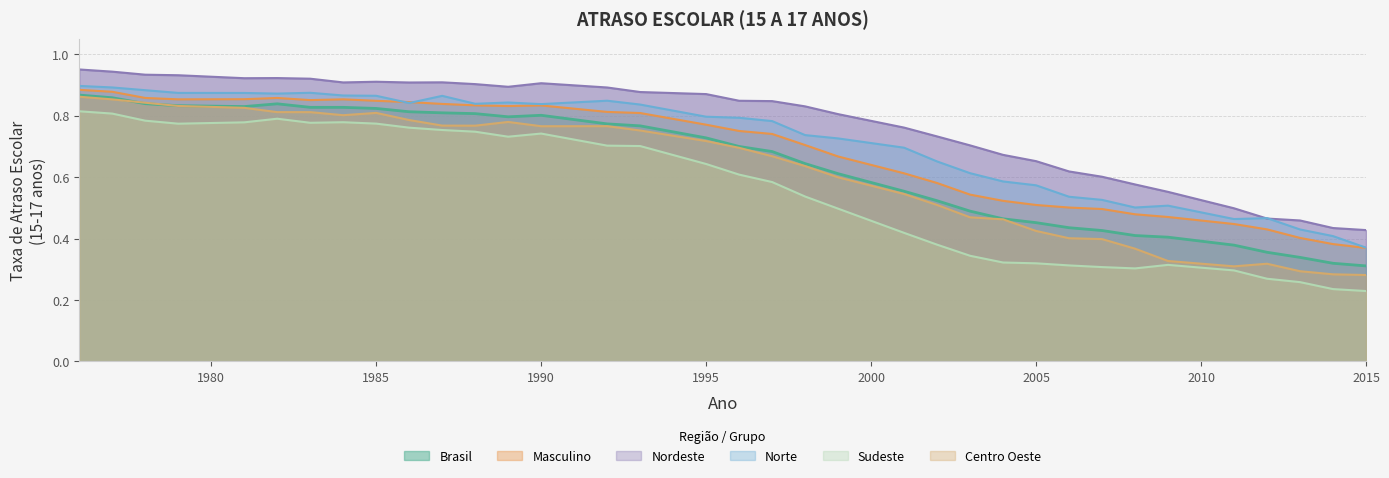

What is the smallest value displayed?

0.2